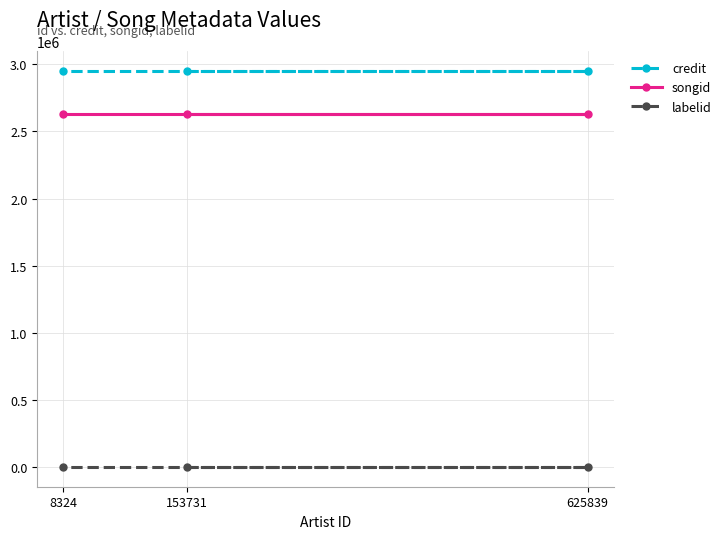

Where is songid nearest to the value 2632361?

153731